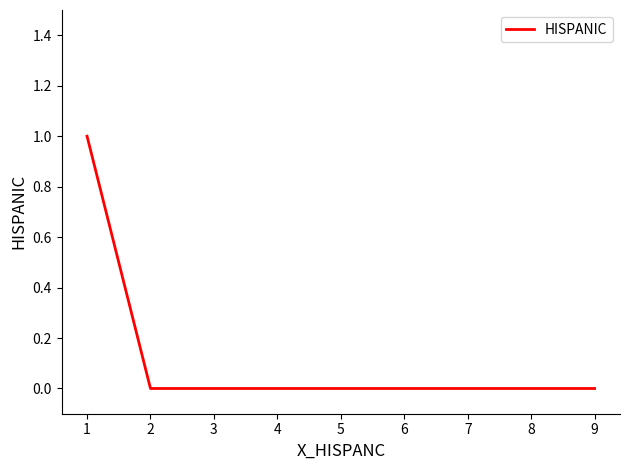

Is it true that the value at 2 is 0?

True